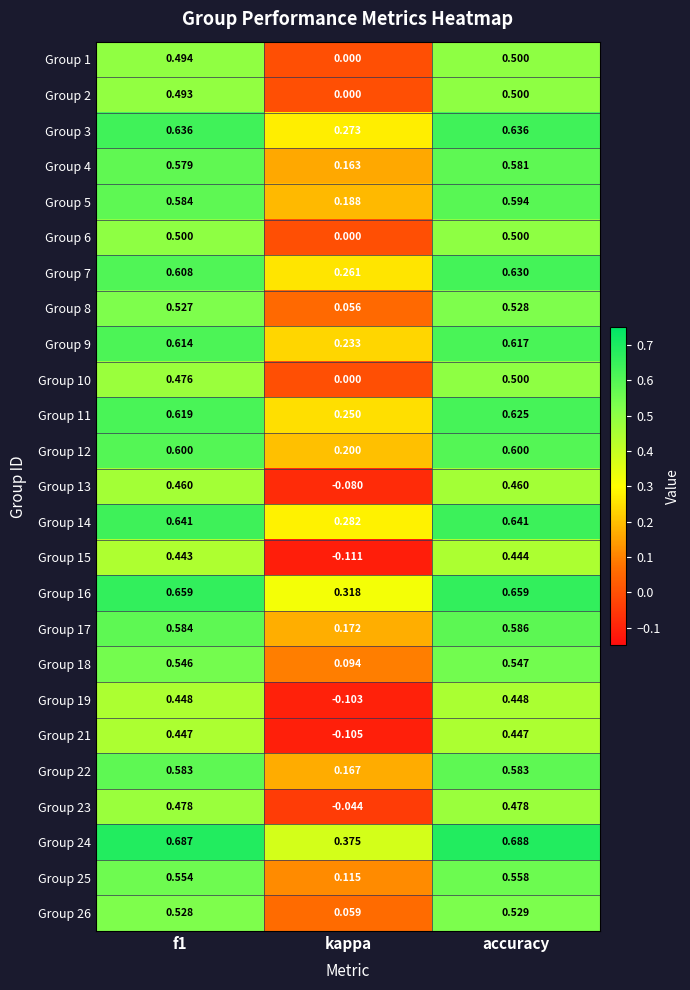

At which category is the sum across all series the highest?

accuracy